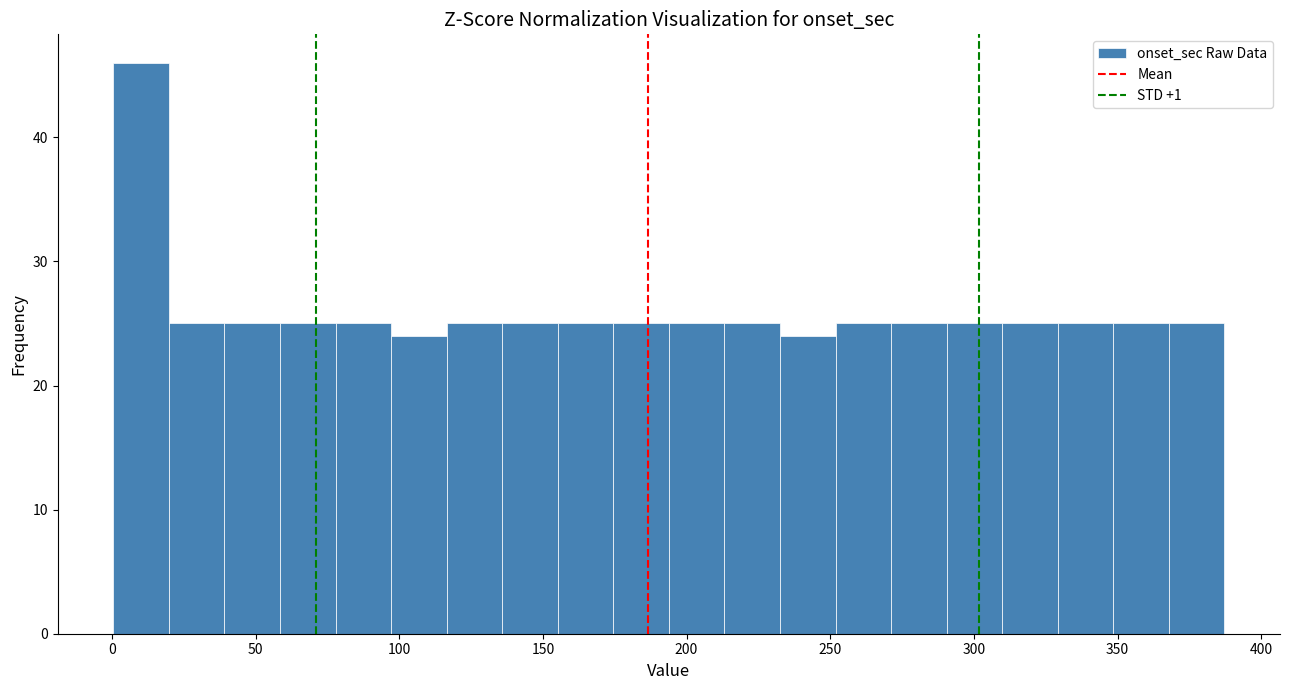

Read against the x-axis, roughly where is the centre of the tallest bar?

10